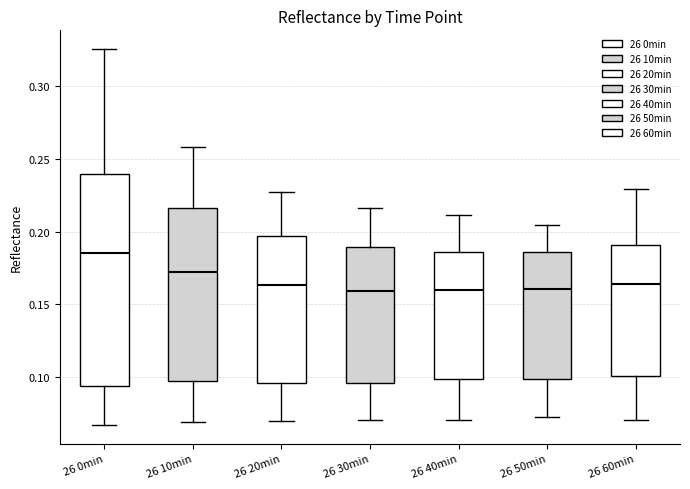

Reading left to right, transcribe this box plot: for each box, give where its median line is, the range the box spans, and where its two whiskers end, as read against the y-axis. The values are not printed on the chart, so give them approximately, as read against the axis.

26 0min: median 0.185, box 0.095 to 0.240, whiskers 0.065 to 0.325
26 10min: median 0.175, box 0.095 to 0.215, whiskers 0.070 to 0.260
26 20min: median 0.165, box 0.095 to 0.195, whiskers 0.070 to 0.230
26 30min: median 0.160, box 0.095 to 0.190, whiskers 0.070 to 0.215
26 40min: median 0.160, box 0.100 to 0.185, whiskers 0.070 to 0.210
26 50min: median 0.160, box 0.100 to 0.185, whiskers 0.075 to 0.205
26 60min: median 0.165, box 0.100 to 0.190, whiskers 0.070 to 0.230